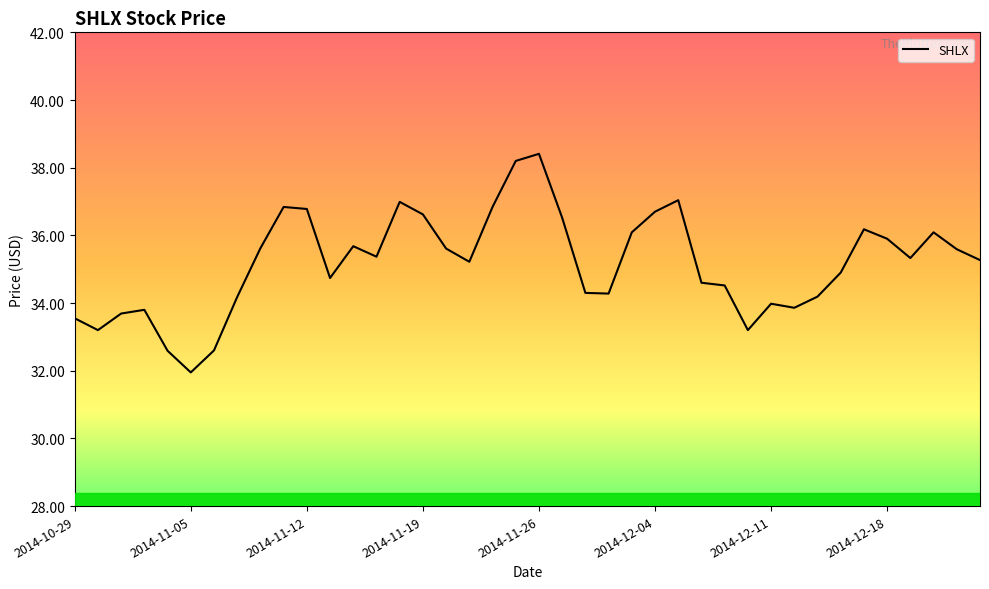

What is the difference between the maximum and minimum values?

6.5